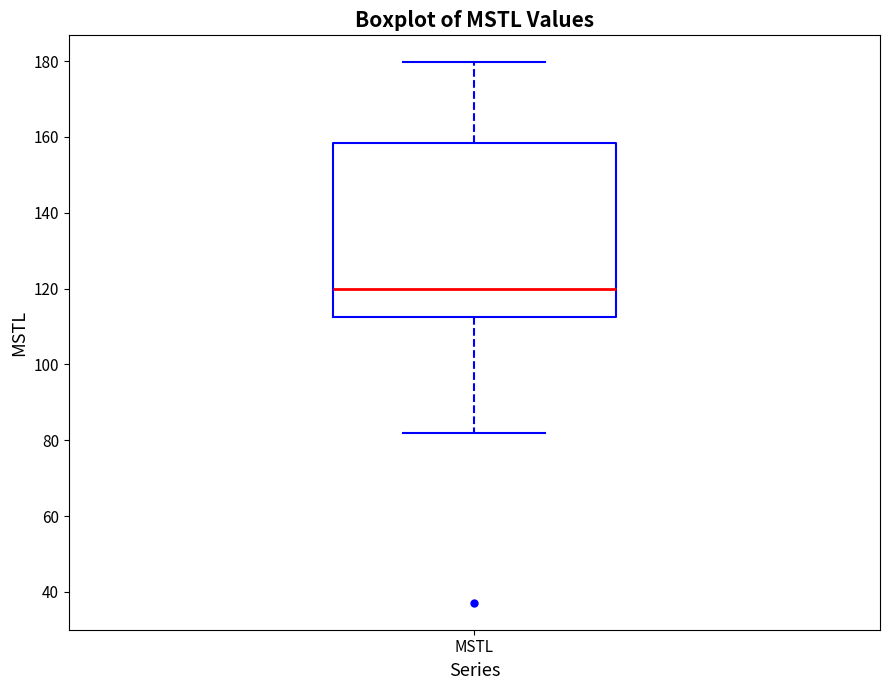

Read this box plot against the y-axis: the position of the median line, the range covered by the box, and the ends of both whiskers. The values are not printed on the chart, so give them approximately, as read against the axis.

median 120, box 112 to 158, whiskers 82 to 180